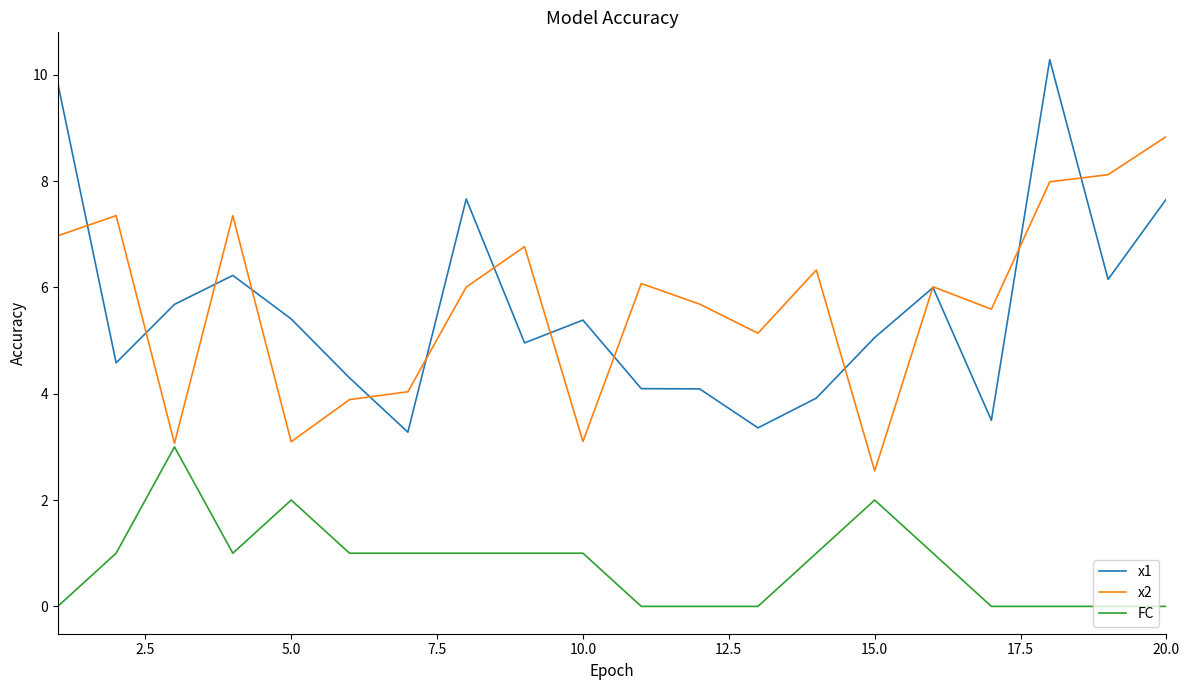

Which series has the largest range (max minus min)?

x1